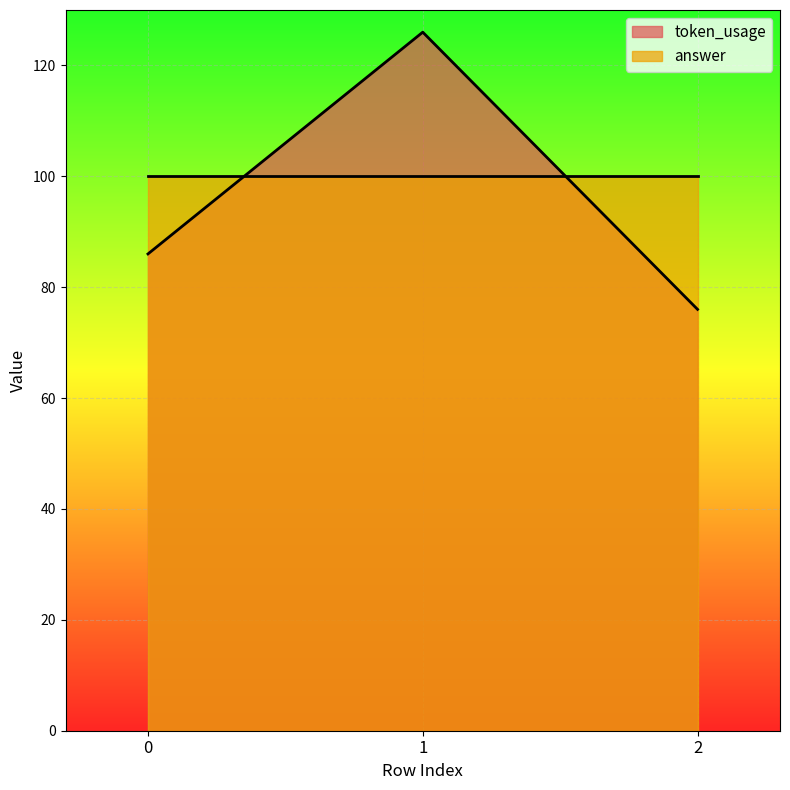

List the labels in order of value, largest first.

1, 0, 2